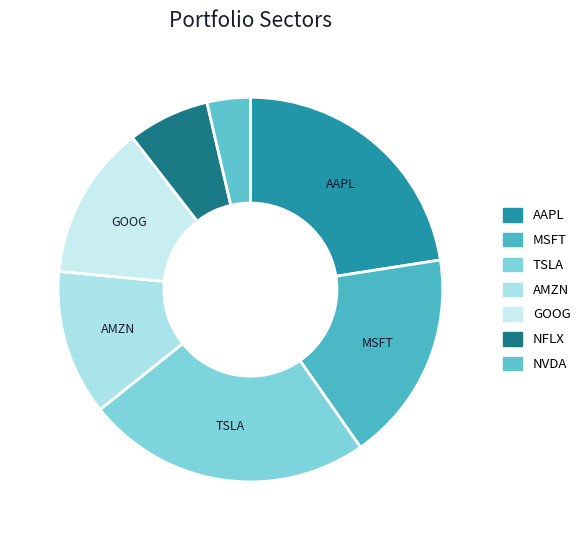

Count the number of slices in the pie.

7